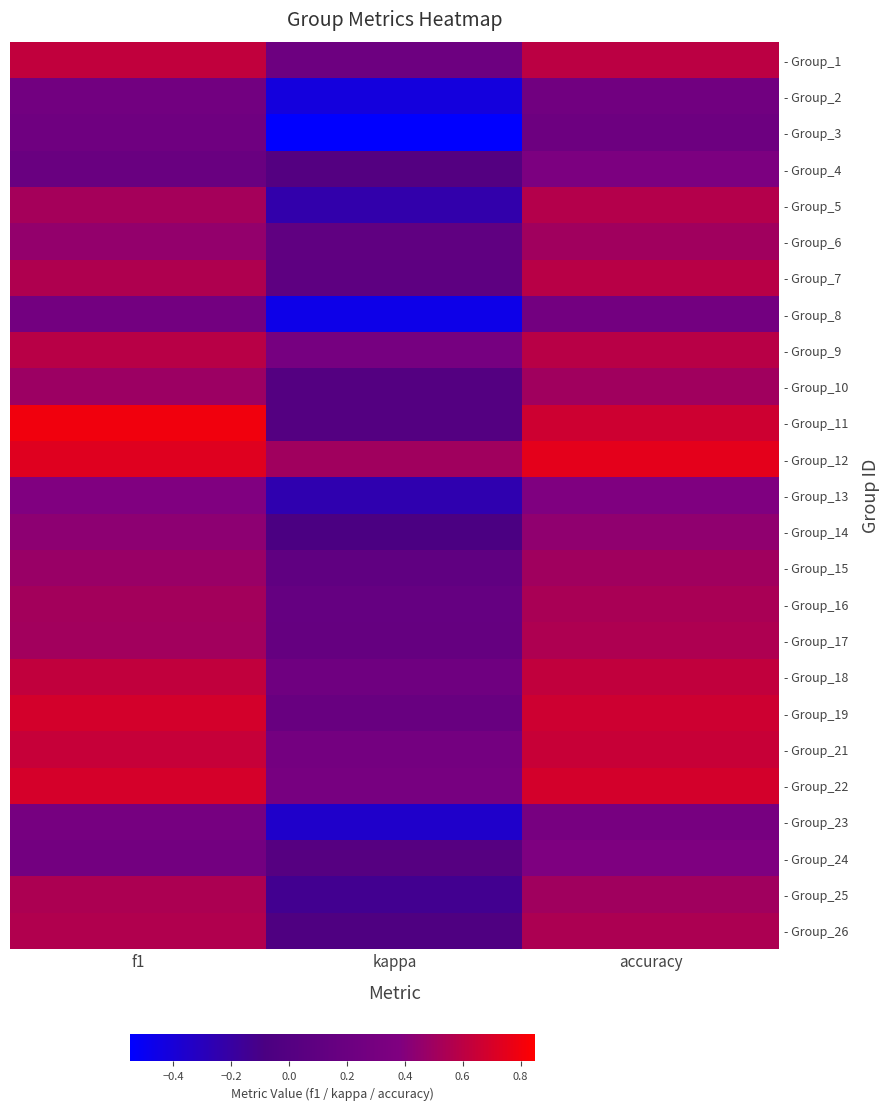

Reading left to right, what are all the values shown in this chart?

- Group_1: f1=0.6	kappa=0.2	accuracy=0.6
- Group_2: f1=0.3	kappa=-0.4	accuracy=0.2
- Group_3: f1=0.2	kappa=-0.5	accuracy=0.2
- Group_4: f1=0.2	kappa=0.0	accuracy=0.4
- Group_5: f1=0.5	kappa=-0.2	accuracy=0.6
- Group_6: f1=0.5	kappa=0.1	accuracy=0.5
- Group_7: f1=0.6	kappa=0.1	accuracy=0.6
- Group_8: f1=0.3	kappa=-0.5	accuracy=0.3
- Group_9: f1=0.6	kappa=0.3	accuracy=0.6
- Group_10: f1=0.5	kappa=0.0	accuracy=0.5
- Group_11: f1=0.8	kappa=0.0	accuracy=0.7
- Group_12: f1=0.7	kappa=0.5	accuracy=0.8
- Group_13: f1=0.4	kappa=-0.2	accuracy=0.4
- Group_14: f1=0.4	kappa=-0.1	accuracy=0.4
- Group_15: f1=0.5	kappa=0.1	accuracy=0.5
- Group_16: f1=0.5	kappa=0.1	accuracy=0.5
- Group_17: f1=0.5	kappa=0.2	accuracy=0.6
- Group_18: f1=0.6	kappa=0.2	accuracy=0.6
- Group_19: f1=0.7	kappa=0.2	accuracy=0.7
- Group_21: f1=0.6	kappa=0.3	accuracy=0.6
- Group_22: f1=0.7	kappa=0.3	accuracy=0.7
- Group_23: f1=0.3	kappa=-0.3	accuracy=0.3
- Group_24: f1=0.3	kappa=0.0	accuracy=0.4
- Group_25: f1=0.5	kappa=-0.1	accuracy=0.5
- Group_26: f1=0.6	kappa=-0.0	accuracy=0.5